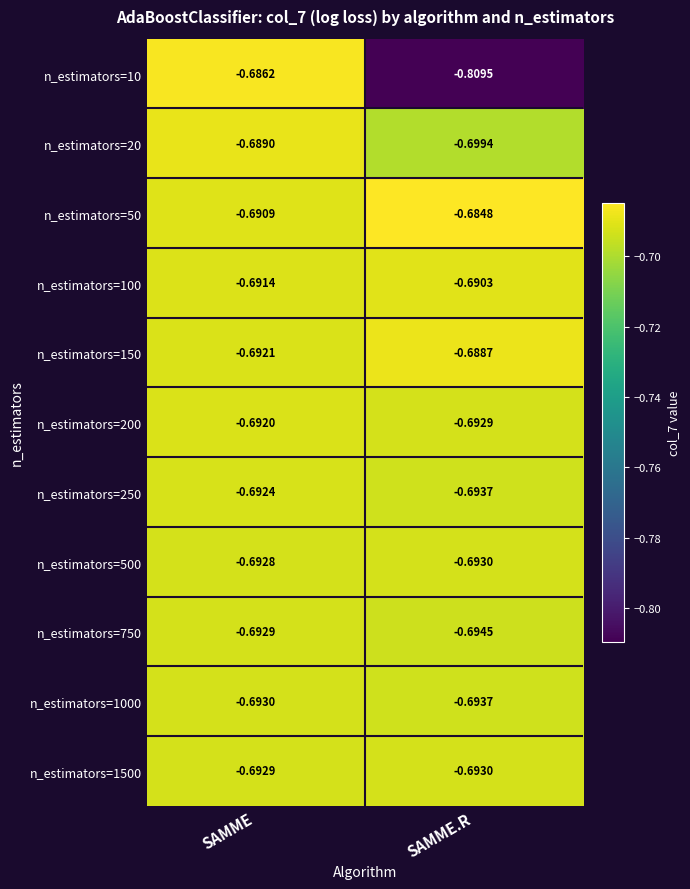

Rank the categories by n_estimators=750 value from lowest to highest.

SAMME.R, SAMME